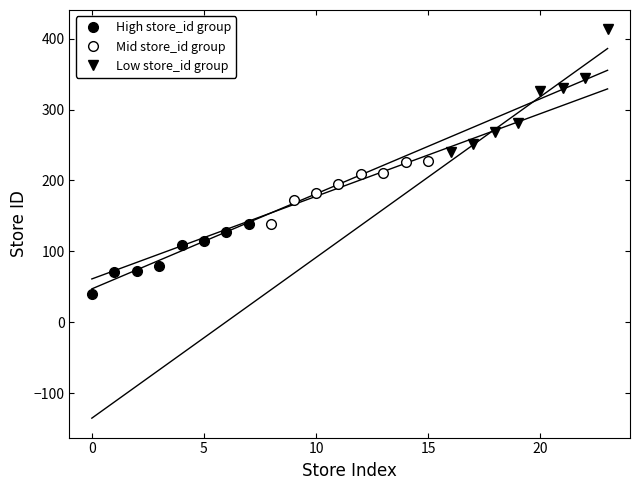

Which series changed the most between 5 and 15?

Low store_id group